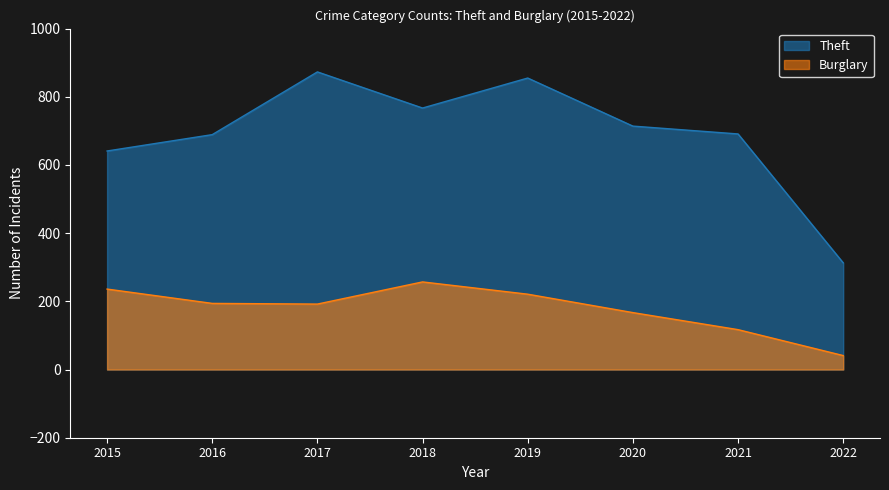

Reading left to right, what are all the values shown in this chart?

Theft: 2015=641	2016=689	2017=873	2018=767	2019=855	2020=714	2021=691	2022=313
Burglary: 2015=236	2016=194	2017=192	2018=257	2019=221	2020=167	2021=117	2022=41